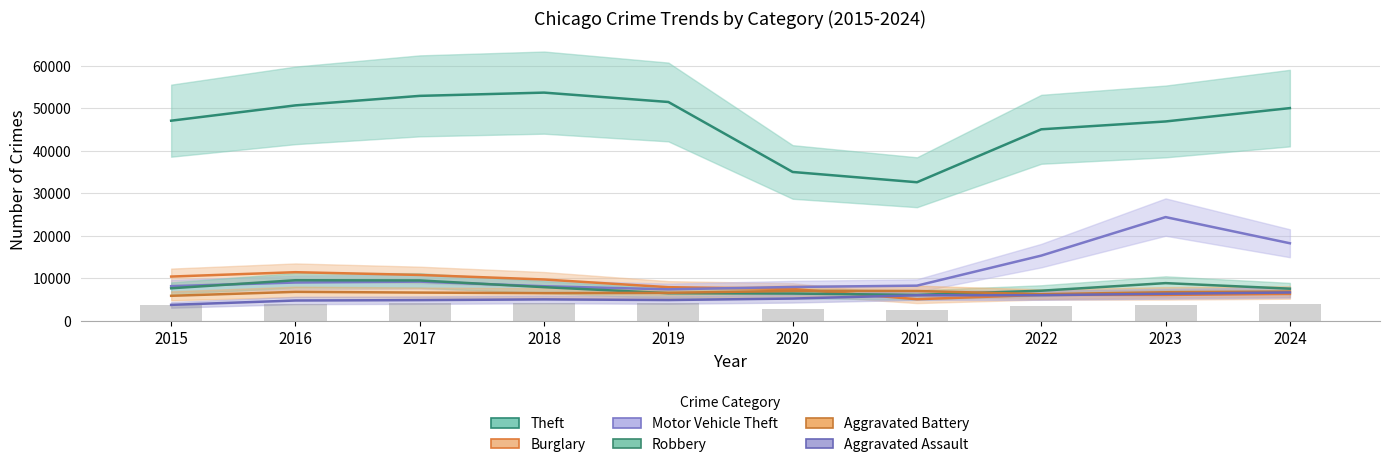

List the series in order of their peak value, highest first.

Theft, Motor Vehicle Theft, Burglary, Robbery, Aggravated Battery, Aggravated Assault